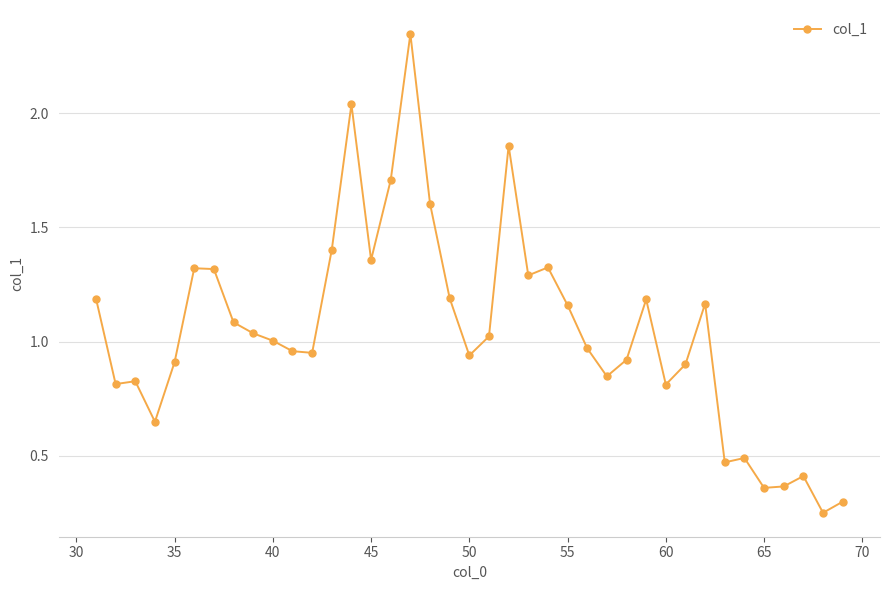

What is the difference between the maximum and minimum values?

2.1